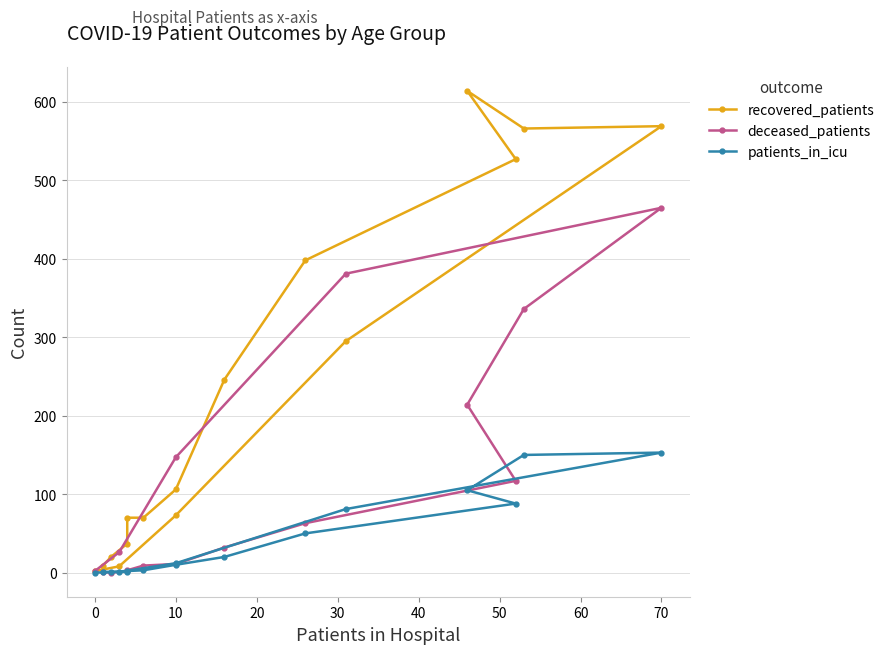

List the series in order of their peak value, highest first.

recovered_patients, deceased_patients, patients_in_icu